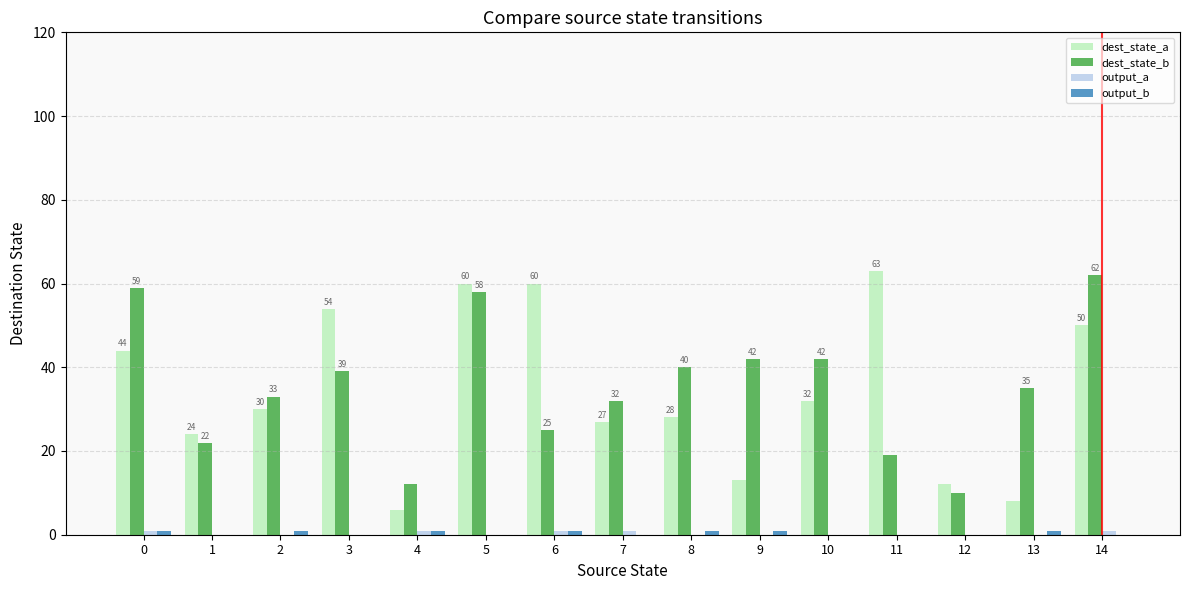

True or false: dest_state_a has a value of 4 at 12.

False